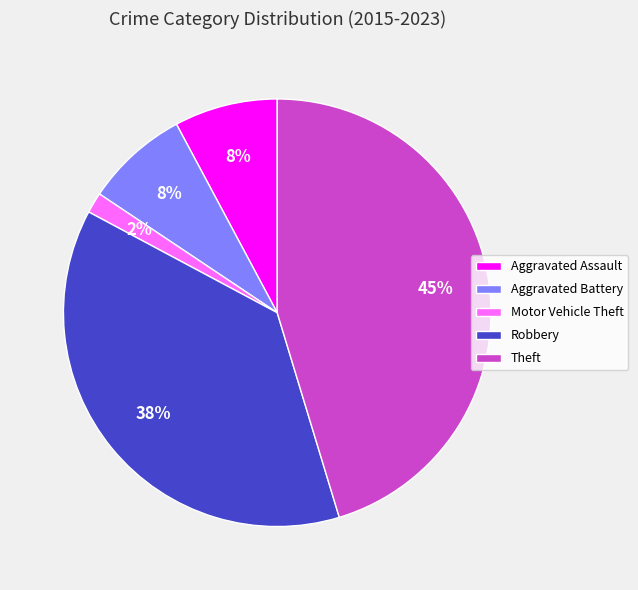

The Aggravated Assault slice represents 8% of the pie. True or false?

True